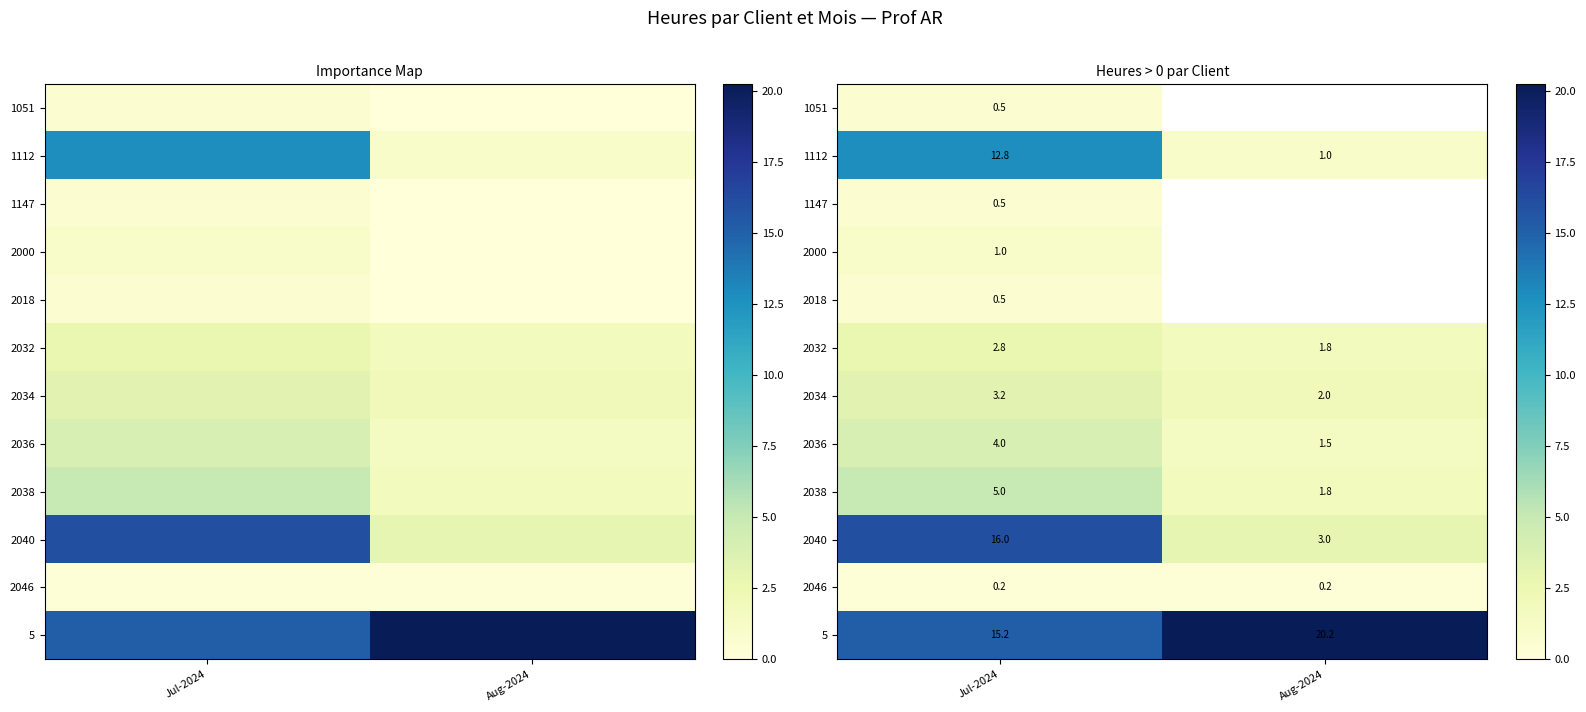

Which series has the widest spread of values?

2040